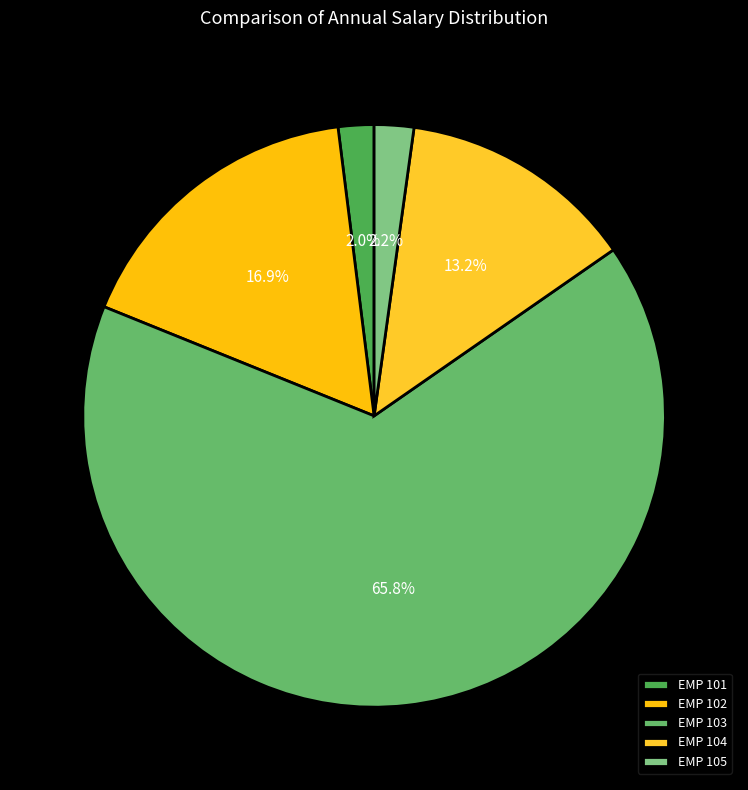

Combined, do EMP 103 and EMP 105 account for over 50%?

Yes